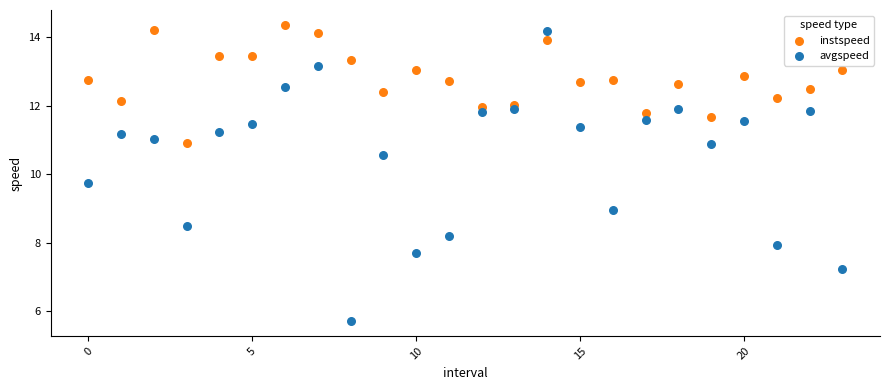

Which series reaches the minimum Y coordinate?

avgspeed